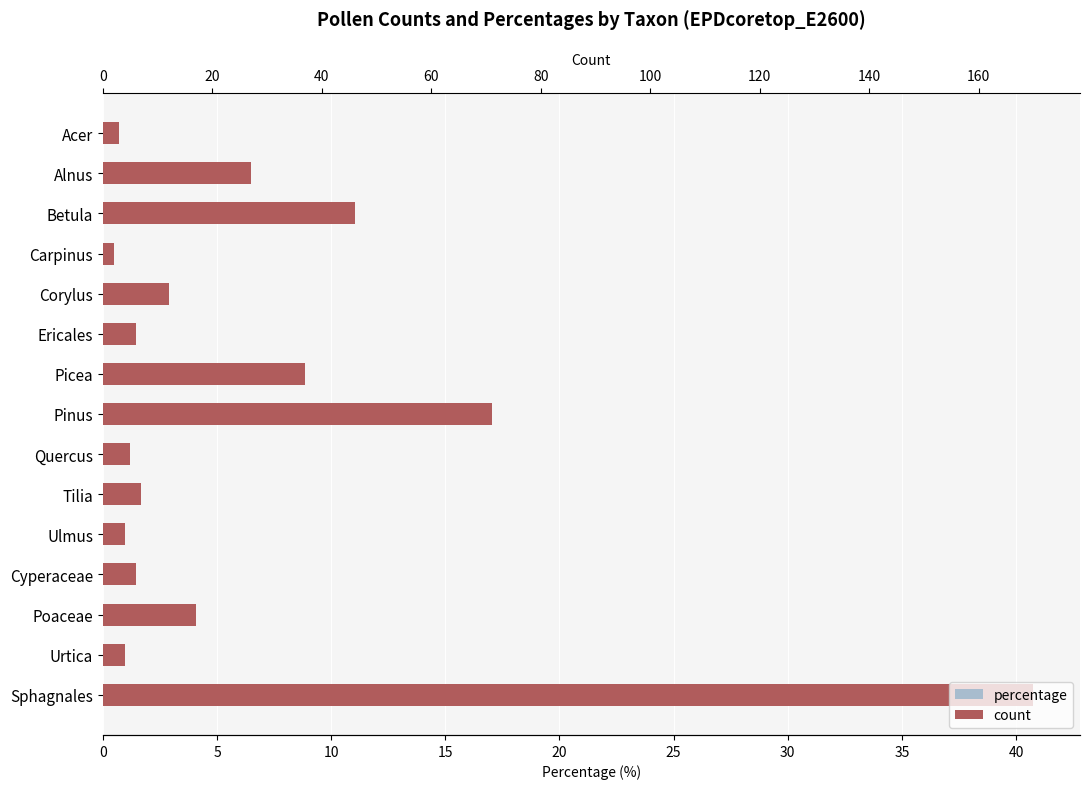

What value does the percentage series have at Cyperaceae?

1.4